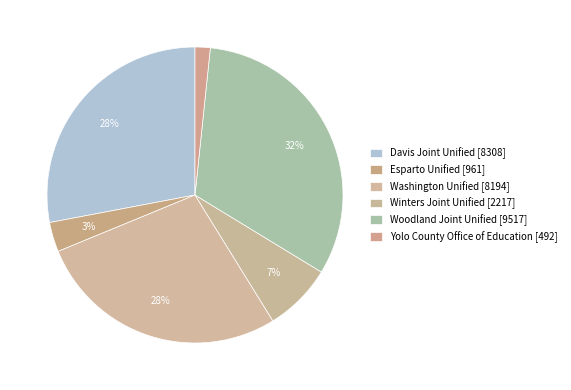

To the nearest percent, what is the combined percentage of Washington Unified and Woodland Joint Unified?

60%